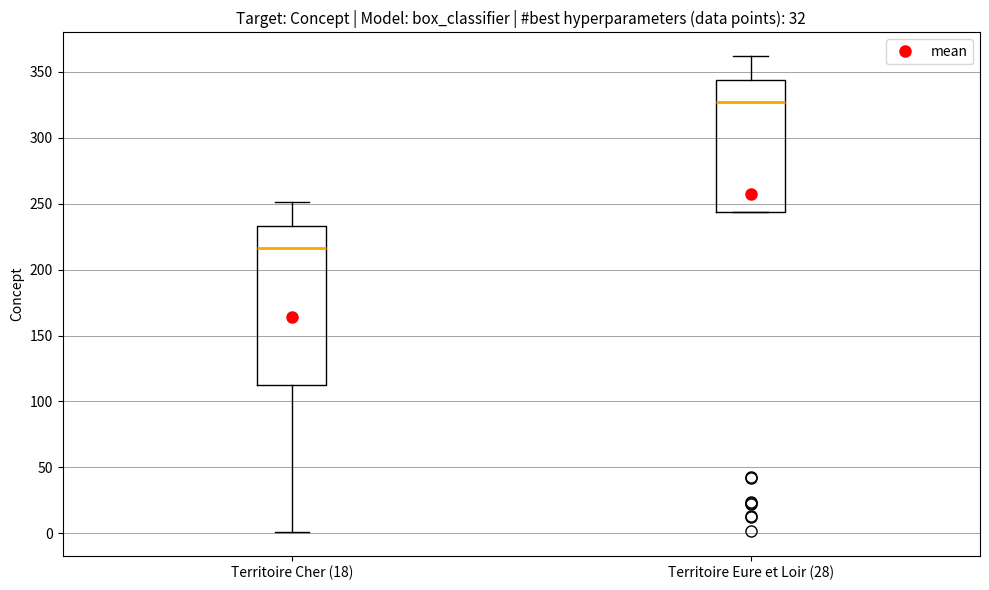

Reading left to right, read every box against the y-axis: the position of its median line, the range the box covers, and the ends of its whiskers. The values are not printed on the chart, so give them approximately, as read against the axis.

Territoire Cher (18): median 215, box 115 to 235, whiskers 0 to 250
Territoire Eure et Loir (28): median 330, box 245 to 345, whiskers 245 to 360